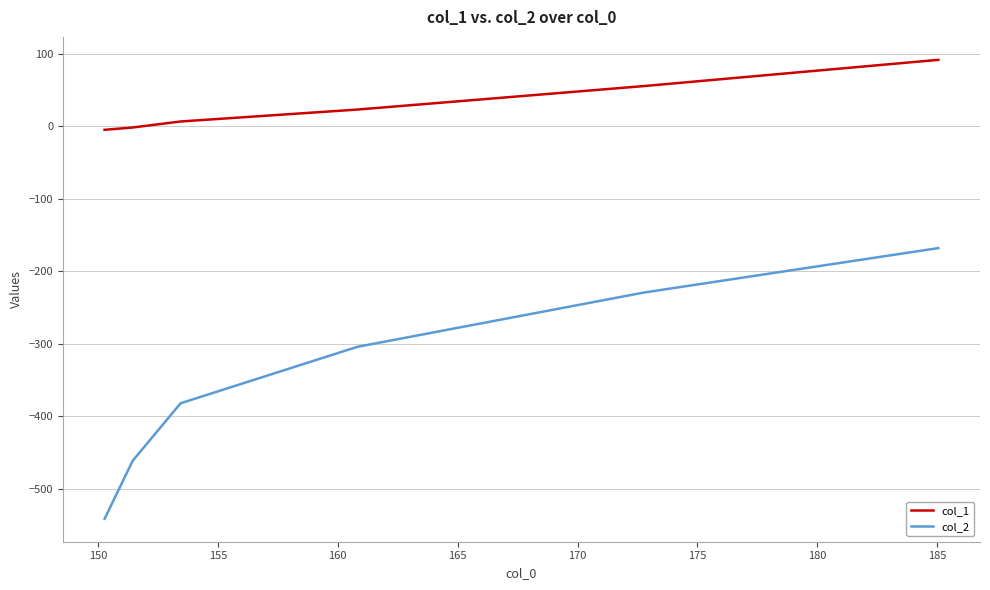

Which series has the widest spread of values?

col_2